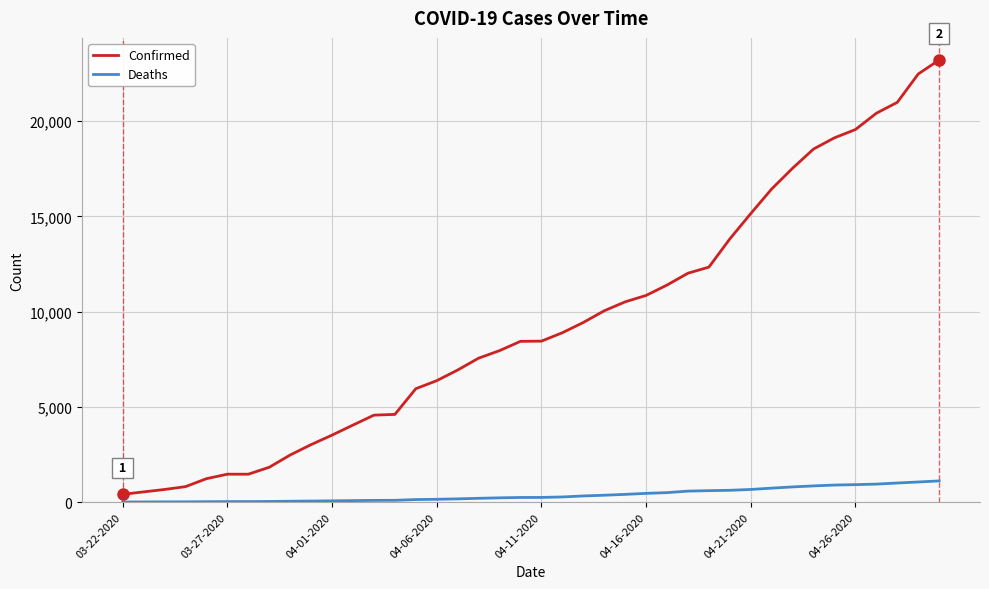

What is the maximum value shown in the chart?

23220